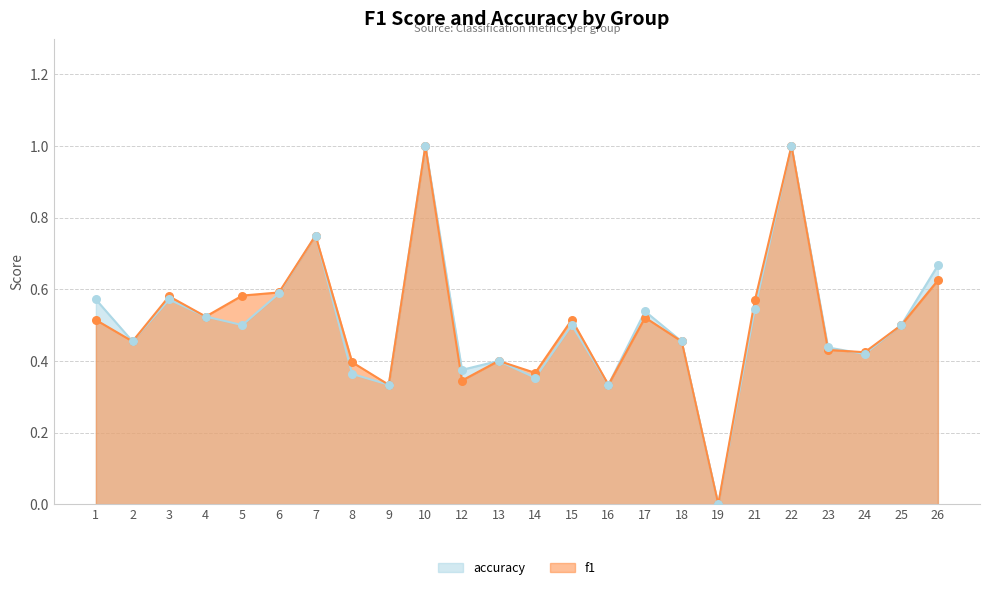

Which series contains the highest Y value?

f1